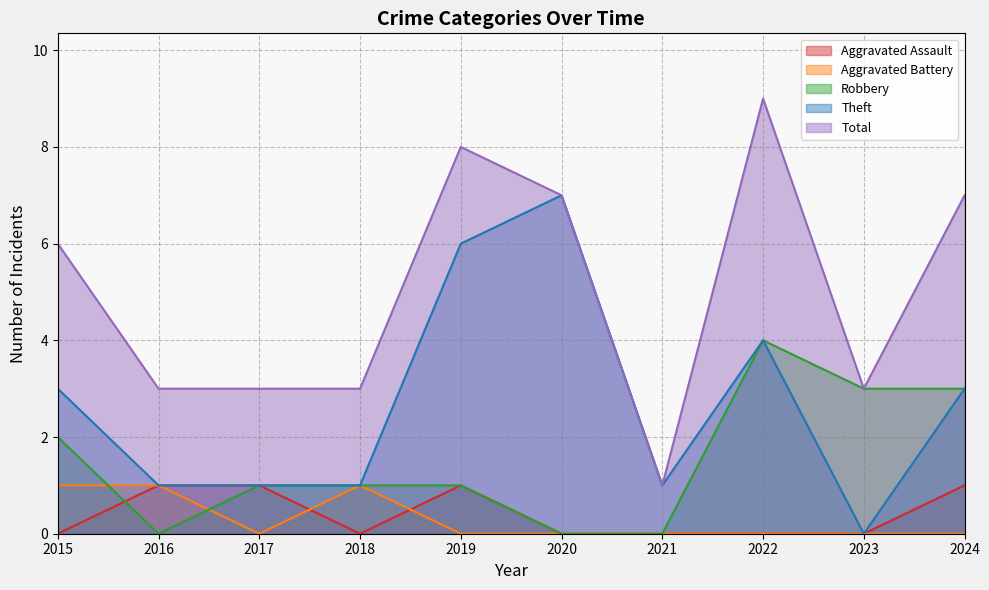

Rank the series by their maximum value, from lowest to highest.

Aggravated Assault, Aggravated Battery, Robbery, Theft, Total